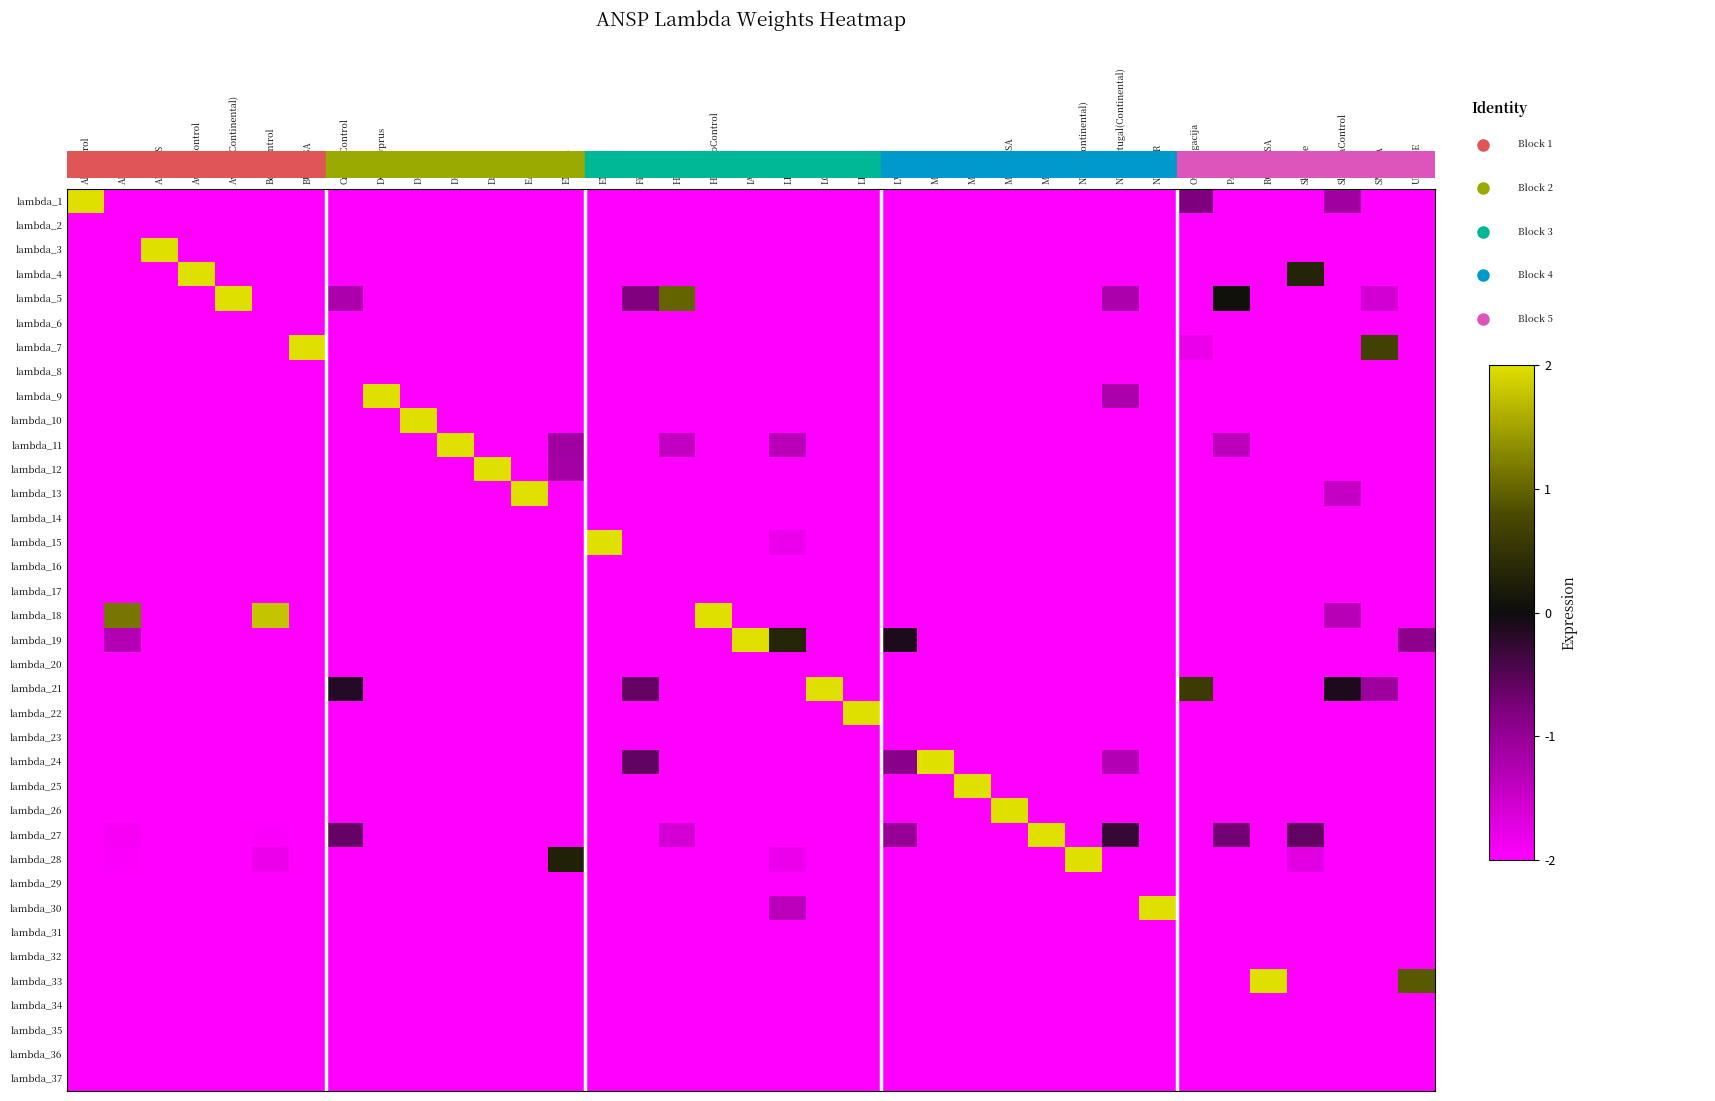

Reading left to right, what are all the values shown in this chart?

lambda_1: Albcontrol=1.0	ANSCR=0.0	ARMATS=0.0	AustroControl=0.0	Avinor(Continental)=0.0	Belgocontrol=0.0	BULATSA=0.0	CroatiaControl=0.0	DCACCyprus=0.0	DFS=0.0	DHMI=0.0	DSNA=0.0	EANS=0.0	ENAIRE=0.0	ENAV=0.0	Finavia=0.0	HCAA=0.0	HungaroControl=0.0	IAA=0.0	LFV=0.0	LGS=0.0	LPS=0.0	LVNL=0.0	MATS=0.0	M-NAV=0.0	MoldATSA=0.0	MUAC=0.0	NATS(Continental)=0.0	NAVPortugal(Continental)=0.0	NAVIAIR=0.0	Oronavigacija=0.3	PANSA=0.0	ROMATSA=0.0	Skyguide=0.0	SloveniaControl=0.2	SMATSA=0.0	UkSATSE=0.0
lambda_2: Albcontrol=0.0	ANSCR=0.0	ARMATS=0.0	AustroControl=0.0	Avinor(Continental)=0.0	Belgocontrol=0.0	BULATSA=0.0	CroatiaControl=0.0	DCACCyprus=0.0	DFS=0.0	DHMI=0.0	DSNA=0.0	EANS=0.0	ENAIRE=0.0	ENAV=0.0	Finavia=0.0	HCAA=0.0	HungaroControl=0.0	IAA=0.0	LFV=0.0	LGS=0.0	LPS=0.0	LVNL=0.0	MATS=0.0	M-NAV=0.0	MoldATSA=0.0	MUAC=0.0	NATS(Continental)=0.0	NAVPortugal(Continental)=0.0	NAVIAIR=0.0	Oronavigacija=0.0	PANSA=0.0	ROMATSA=0.0	Skyguide=0.0	SloveniaControl=0.0	SMATSA=0.0	UkSATSE=0.0
lambda_3: Albcontrol=0.0	ANSCR=0.0	ARMATS=1.0	AustroControl=0.0	Avinor(Continental)=0.0	Belgocontrol=0.0	BULATSA=0.0	CroatiaControl=0.0	DCACCyprus=0.0	DFS=0.0	DHMI=0.0	DSNA=0.0	EANS=0.0	ENAIRE=0.0	ENAV=0.0	Finavia=0.0	HCAA=0.0	HungaroControl=0.0	IAA=0.0	LFV=0.0	LGS=0.0	LPS=0.0	LVNL=0.0	MATS=0.0	M-NAV=0.0	MoldATSA=0.0	MUAC=0.0	NATS(Continental)=0.0	NAVPortugal(Continental)=0.0	NAVIAIR=0.0	Oronavigacija=0.0	PANSA=0.0	ROMATSA=0.0	Skyguide=0.0	SloveniaControl=0.0	SMATSA=0.0	UkSATSE=0.0
lambda_4: Albcontrol=0.0	ANSCR=0.0	ARMATS=0.0	AustroControl=1.0	Avinor(Continental)=0.0	Belgocontrol=0.0	BULATSA=0.0	CroatiaControl=0.0	DCACCyprus=0.0	DFS=0.0	DHMI=0.0	DSNA=0.0	EANS=0.0	ENAIRE=0.0	ENAV=0.0	Finavia=0.0	HCAA=0.0	HungaroControl=0.0	IAA=0.0	LFV=0.0	LGS=0.0	LPS=0.0	LVNL=0.0	MATS=0.0	M-NAV=0.0	MoldATSA=0.0	MUAC=0.0	NATS(Continental)=0.0	NAVPortugal(Continental)=0.0	NAVIAIR=0.0	Oronavigacija=0.0	PANSA=0.0	ROMATSA=0.0	Skyguide=0.6	SloveniaControl=0.0	SMATSA=0.0	UkSATSE=0.0
lambda_5: Albcontrol=0.0	ANSCR=0.0	ARMATS=0.0	AustroControl=0.0	Avinor(Continental)=1.0	Belgocontrol=0.0	BULATSA=0.0	CroatiaControl=0.2	DCACCyprus=0.0	DFS=0.0	DHMI=0.0	DSNA=0.0	EANS=0.0	ENAIRE=0.0	ENAV=0.0	Finavia=0.3	HCAA=0.8	HungaroControl=0.0	IAA=0.0	LFV=0.0	LGS=0.0	LPS=0.0	LVNL=0.0	MATS=0.0	M-NAV=0.0	MoldATSA=0.0	MUAC=0.0	NATS(Continental)=0.0	NAVPortugal(Continental)=0.2	NAVIAIR=0.0	Oronavigacija=0.0	PANSA=0.5	ROMATSA=0.0	Skyguide=0.0	SloveniaControl=0.0	SMATSA=0.1	UkSATSE=0.0
lambda_6: Albcontrol=0.0	ANSCR=0.0	ARMATS=0.0	AustroControl=0.0	Avinor(Continental)=0.0	Belgocontrol=0.0	BULATSA=0.0	CroatiaControl=0.0	DCACCyprus=0.0	DFS=0.0	DHMI=0.0	DSNA=0.0	EANS=0.0	ENAIRE=0.0	ENAV=0.0	Finavia=0.0	HCAA=0.0	HungaroControl=0.0	IAA=0.0	LFV=0.0	LGS=0.0	LPS=0.0	LVNL=0.0	MATS=0.0	M-NAV=0.0	MoldATSA=0.0	MUAC=0.0	NATS(Continental)=0.0	NAVPortugal(Continental)=0.0	NAVIAIR=0.0	Oronavigacija=0.0	PANSA=0.0	ROMATSA=0.0	Skyguide=0.0	SloveniaControl=0.0	SMATSA=0.0	UkSATSE=0.0
lambda_7: Albcontrol=0.0	ANSCR=0.0	ARMATS=0.0	AustroControl=0.0	Avinor(Continental)=0.0	Belgocontrol=0.0	BULATSA=1.0	CroatiaControl=0.0	DCACCyprus=0.0	DFS=0.0	DHMI=0.0	DSNA=0.0	EANS=0.0	ENAIRE=0.0	ENAV=0.0	Finavia=0.0	HCAA=0.0	HungaroControl=0.0	IAA=0.0	LFV=0.0	LGS=0.0	LPS=0.0	LVNL=0.0	MATS=0.0	M-NAV=0.0	MoldATSA=0.0	MUAC=0.0	NATS(Continental)=0.0	NAVPortugal(Continental)=0.0	NAVIAIR=0.0	Oronavigacija=0.0	PANSA=0.0	ROMATSA=0.0	Skyguide=0.0	SloveniaControl=0.0	SMATSA=0.7	UkSATSE=0.0
lambda_8: Albcontrol=0.0	ANSCR=0.0	ARMATS=0.0	AustroControl=0.0	Avinor(Continental)=0.0	Belgocontrol=0.0	BULATSA=0.0	CroatiaControl=0.0	DCACCyprus=0.0	DFS=0.0	DHMI=0.0	DSNA=0.0	EANS=0.0	ENAIRE=0.0	ENAV=0.0	Finavia=0.0	HCAA=0.0	HungaroControl=0.0	IAA=0.0	LFV=0.0	LGS=0.0	LPS=0.0	LVNL=0.0	MATS=0.0	M-NAV=0.0	MoldATSA=0.0	MUAC=0.0	NATS(Continental)=0.0	NAVPortugal(Continental)=0.0	NAVIAIR=0.0	Oronavigacija=0.0	PANSA=0.0	ROMATSA=0.0	Skyguide=0.0	SloveniaControl=0.0	SMATSA=0.0	UkSATSE=0.0
lambda_9: Albcontrol=0.0	ANSCR=0.0	ARMATS=0.0	AustroControl=0.0	Avinor(Continental)=0.0	Belgocontrol=0.0	BULATSA=0.0	CroatiaControl=0.0	DCACCyprus=1.0	DFS=0.0	DHMI=0.0	DSNA=0.0	EANS=0.0	ENAIRE=0.0	ENAV=0.0	Finavia=0.0	HCAA=0.0	HungaroControl=0.0	IAA=0.0	LFV=0.0	LGS=0.0	LPS=0.0	LVNL=0.0	MATS=0.0	M-NAV=0.0	MoldATSA=0.0	MUAC=0.0	NATS(Continental)=0.0	NAVPortugal(Continental)=0.2	NAVIAIR=0.0	Oronavigacija=0.0	PANSA=0.0	ROMATSA=0.0	Skyguide=0.0	SloveniaControl=0.0	SMATSA=0.0	UkSATSE=0.0
lambda_10: Albcontrol=0.0	ANSCR=0.0	ARMATS=0.0	AustroControl=0.0	Avinor(Continental)=0.0	Belgocontrol=0.0	BULATSA=0.0	CroatiaControl=0.0	DCACCyprus=0.0	DFS=1.0	DHMI=0.0	DSNA=0.0	EANS=0.0	ENAIRE=0.0	ENAV=0.0	Finavia=0.0	HCAA=0.0	HungaroControl=0.0	IAA=0.0	LFV=0.0	LGS=0.0	LPS=0.0	LVNL=0.0	MATS=0.0	M-NAV=0.0	MoldATSA=0.0	MUAC=0.0	NATS(Continental)=0.0	NAVPortugal(Continental)=0.0	NAVIAIR=0.0	Oronavigacija=0.0	PANSA=0.0	ROMATSA=0.0	Skyguide=0.0	SloveniaControl=0.0	SMATSA=0.0	UkSATSE=0.0
lambda_11: Albcontrol=0.0	ANSCR=0.0	ARMATS=0.0	AustroControl=0.0	Avinor(Continental)=0.0	Belgocontrol=0.0	BULATSA=0.0	CroatiaControl=0.0	DCACCyprus=0.0	DFS=0.0	DHMI=1.0	DSNA=0.0	EANS=0.0	ENAIRE=0.2	ENAV=0.0	Finavia=0.0	HCAA=0.1	HungaroControl=0.0	IAA=0.0	LFV=0.2	LGS=0.0	LPS=0.0	LVNL=0.0	MATS=0.0	M-NAV=0.0	MoldATSA=0.0	MUAC=0.0	NATS(Continental)=0.0	NAVPortugal(Continental)=0.0	NAVIAIR=0.0	Oronavigacija=0.0	PANSA=0.2	ROMATSA=0.0	Skyguide=0.0	SloveniaControl=0.0	SMATSA=0.0	UkSATSE=0.0
lambda_12: Albcontrol=0.0	ANSCR=0.0	ARMATS=0.0	AustroControl=0.0	Avinor(Continental)=0.0	Belgocontrol=0.0	BULATSA=0.0	CroatiaControl=0.0	DCACCyprus=0.0	DFS=0.0	DHMI=0.0	DSNA=1.0	EANS=0.0	ENAIRE=0.2	ENAV=0.0	Finavia=0.0	HCAA=0.0	HungaroControl=0.0	IAA=0.0	LFV=0.0	LGS=0.0	LPS=0.0	LVNL=0.0	MATS=0.0	M-NAV=0.0	MoldATSA=0.0	MUAC=0.0	NATS(Continental)=0.0	NAVPortugal(Continental)=0.0	NAVIAIR=0.0	Oronavigacija=0.0	PANSA=0.0	ROMATSA=0.0	Skyguide=0.0	SloveniaControl=0.0	SMATSA=0.0	UkSATSE=0.0
lambda_13: Albcontrol=0.0	ANSCR=0.0	ARMATS=0.0	AustroControl=0.0	Avinor(Continental)=0.0	Belgocontrol=0.0	BULATSA=0.0	CroatiaControl=0.0	DCACCyprus=0.0	DFS=0.0	DHMI=0.0	DSNA=0.0	EANS=1.0	ENAIRE=0.0	ENAV=0.0	Finavia=0.0	HCAA=0.0	HungaroControl=0.0	IAA=0.0	LFV=0.0	LGS=0.0	LPS=0.0	LVNL=0.0	MATS=0.0	M-NAV=0.0	MoldATSA=0.0	MUAC=0.0	NATS(Continental)=0.0	NAVPortugal(Continental)=0.0	NAVIAIR=0.0	Oronavigacija=0.0	PANSA=0.0	ROMATSA=0.0	Skyguide=0.0	SloveniaControl=0.1	SMATSA=0.0	UkSATSE=0.0
lambda_14: Albcontrol=0.0	ANSCR=0.0	ARMATS=0.0	AustroControl=0.0	Avinor(Continental)=0.0	Belgocontrol=0.0	BULATSA=0.0	CroatiaControl=0.0	DCACCyprus=0.0	DFS=0.0	DHMI=0.0	DSNA=0.0	EANS=0.0	ENAIRE=0.0	ENAV=0.0	Finavia=0.0	HCAA=0.0	HungaroControl=0.0	IAA=0.0	LFV=0.0	LGS=0.0	LPS=0.0	LVNL=0.0	MATS=0.0	M-NAV=0.0	MoldATSA=0.0	MUAC=0.0	NATS(Continental)=0.0	NAVPortugal(Continental)=0.0	NAVIAIR=0.0	Oronavigacija=0.0	PANSA=0.0	ROMATSA=0.0	Skyguide=0.0	SloveniaControl=0.0	SMATSA=0.0	UkSATSE=0.0
lambda_15: Albcontrol=0.0	ANSCR=0.0	ARMATS=0.0	AustroControl=0.0	Avinor(Continental)=0.0	Belgocontrol=0.0	BULATSA=0.0	CroatiaControl=0.0	DCACCyprus=0.0	DFS=0.0	DHMI=0.0	DSNA=0.0	EANS=0.0	ENAIRE=0.0	ENAV=1.0	Finavia=0.0	HCAA=0.0	HungaroControl=0.0	IAA=0.0	LFV=0.1	LGS=0.0	LPS=0.0	LVNL=0.0	MATS=0.0	M-NAV=0.0	MoldATSA=0.0	MUAC=0.0	NATS(Continental)=0.0	NAVPortugal(Continental)=0.0	NAVIAIR=0.0	Oronavigacija=0.0	PANSA=0.0	ROMATSA=0.0	Skyguide=0.0	SloveniaControl=0.0	SMATSA=0.0	UkSATSE=0.0
lambda_16: Albcontrol=0.0	ANSCR=0.0	ARMATS=0.0	AustroControl=0.0	Avinor(Continental)=0.0	Belgocontrol=0.0	BULATSA=0.0	CroatiaControl=0.0	DCACCyprus=0.0	DFS=0.0	DHMI=0.0	DSNA=0.0	EANS=0.0	ENAIRE=0.0	ENAV=0.0	Finavia=0.0	HCAA=0.0	HungaroControl=0.0	IAA=0.0	LFV=0.0	LGS=0.0	LPS=0.0	LVNL=0.0	MATS=0.0	M-NAV=0.0	MoldATSA=0.0	MUAC=0.0	NATS(Continental)=0.0	NAVPortugal(Continental)=0.0	NAVIAIR=0.0	Oronavigacija=0.0	PANSA=0.0	ROMATSA=0.0	Skyguide=0.0	SloveniaControl=0.0	SMATSA=0.0	UkSATSE=0.0
lambda_17: Albcontrol=0.0	ANSCR=0.0	ARMATS=0.0	AustroControl=0.0	Avinor(Continental)=0.0	Belgocontrol=0.0	BULATSA=0.0	CroatiaControl=0.0	DCACCyprus=0.0	DFS=0.0	DHMI=0.0	DSNA=0.0	EANS=0.0	ENAIRE=0.0	ENAV=0.0	Finavia=0.0	HCAA=0.0	HungaroControl=0.0	IAA=0.0	LFV=0.0	LGS=0.0	LPS=0.0	LVNL=0.0	MATS=0.0	M-NAV=0.0	MoldATSA=0.0	MUAC=0.0	NATS(Continental)=0.0	NAVPortugal(Continental)=0.0	NAVIAIR=0.0	Oronavigacija=0.0	PANSA=0.0	ROMATSA=0.0	Skyguide=0.0	SloveniaControl=0.0	SMATSA=0.0	UkSATSE=0.0
lambda_18: Albcontrol=0.0	ANSCR=0.8	ARMATS=0.0	AustroControl=0.0	Avinor(Continental)=0.0	Belgocontrol=0.9	BULATSA=0.0	CroatiaControl=0.0	DCACCyprus=0.0	DFS=0.0	DHMI=0.0	DSNA=0.0	EANS=0.0	ENAIRE=0.0	ENAV=0.0	Finavia=0.0	HCAA=0.0	HungaroControl=1.0	IAA=0.0	LFV=0.0	LGS=0.0	LPS=0.0	LVNL=0.0	MATS=0.0	M-NAV=0.0	MoldATSA=0.0	MUAC=0.0	NATS(Continental)=0.0	NAVPortugal(Continental)=0.0	NAVIAIR=0.0	Oronavigacija=0.0	PANSA=0.0	ROMATSA=0.0	Skyguide=0.0	SloveniaControl=0.2	SMATSA=0.0	UkSATSE=0.0
lambda_19: Albcontrol=0.0	ANSCR=0.2	ARMATS=0.0	AustroControl=0.0	Avinor(Continental)=0.0	Belgocontrol=0.0	BULATSA=0.0	CroatiaControl=0.0	DCACCyprus=0.0	DFS=0.0	DHMI=0.0	DSNA=0.0	EANS=0.0	ENAIRE=0.0	ENAV=0.0	Finavia=0.0	HCAA=0.0	HungaroControl=0.0	IAA=1.0	LFV=0.6	LGS=0.0	LPS=0.0	LVNL=0.5	MATS=0.0	M-NAV=0.0	MoldATSA=0.0	MUAC=0.0	NATS(Continental)=0.0	NAVPortugal(Continental)=0.0	NAVIAIR=0.0	Oronavigacija=0.0	PANSA=0.0	ROMATSA=0.0	Skyguide=0.0	SloveniaControl=0.0	SMATSA=0.0	UkSATSE=0.3
lambda_20: Albcontrol=0.0	ANSCR=0.0	ARMATS=0.0	AustroControl=0.0	Avinor(Continental)=0.0	Belgocontrol=0.0	BULATSA=0.0	CroatiaControl=0.0	DCACCyprus=0.0	DFS=0.0	DHMI=0.0	DSNA=0.0	EANS=0.0	ENAIRE=0.0	ENAV=0.0	Finavia=0.0	HCAA=0.0	HungaroControl=0.0	IAA=0.0	LFV=0.0	LGS=0.0	LPS=0.0	LVNL=0.0	MATS=0.0	M-NAV=0.0	MoldATSA=0.0	MUAC=0.0	NATS(Continental)=0.0	NAVPortugal(Continental)=0.0	NAVIAIR=0.0	Oronavigacija=0.0	PANSA=0.0	ROMATSA=0.0	Skyguide=0.0	SloveniaControl=0.0	SMATSA=0.0	UkSATSE=0.0
lambda_21: Albcontrol=0.0	ANSCR=0.0	ARMATS=0.0	AustroControl=0.0	Avinor(Continental)=0.0	Belgocontrol=0.0	BULATSA=0.0	CroatiaControl=0.5	DCACCyprus=0.0	DFS=0.0	DHMI=0.0	DSNA=0.0	EANS=0.0	ENAIRE=0.0	ENAV=0.0	Finavia=0.4	HCAA=0.0	HungaroControl=0.0	IAA=0.0	LFV=0.0	LGS=1.0	LPS=0.0	LVNL=0.0	MATS=0.0	M-NAV=0.0	MoldATSA=0.0	MUAC=0.0	NATS(Continental)=0.0	NAVPortugal(Continental)=0.0	NAVIAIR=0.0	Oronavigacija=0.6	PANSA=0.0	ROMATSA=0.0	Skyguide=0.0	SloveniaControl=0.5	SMATSA=0.2	UkSATSE=0.0
lambda_22: Albcontrol=0.0	ANSCR=0.0	ARMATS=0.0	AustroControl=0.0	Avinor(Continental)=0.0	Belgocontrol=0.0	BULATSA=0.0	CroatiaControl=0.0	DCACCyprus=0.0	DFS=0.0	DHMI=0.0	DSNA=0.0	EANS=0.0	ENAIRE=0.0	ENAV=0.0	Finavia=0.0	HCAA=0.0	HungaroControl=0.0	IAA=0.0	LFV=0.0	LGS=0.0	LPS=1.0	LVNL=0.0	MATS=0.0	M-NAV=0.0	MoldATSA=0.0	MUAC=0.0	NATS(Continental)=0.0	NAVPortugal(Continental)=0.0	NAVIAIR=0.0	Oronavigacija=0.0	PANSA=0.0	ROMATSA=0.0	Skyguide=0.0	SloveniaControl=0.0	SMATSA=0.0	UkSATSE=0.0
lambda_23: Albcontrol=0.0	ANSCR=0.0	ARMATS=0.0	AustroControl=0.0	Avinor(Continental)=0.0	Belgocontrol=0.0	BULATSA=0.0	CroatiaControl=0.0	DCACCyprus=0.0	DFS=0.0	DHMI=0.0	DSNA=0.0	EANS=0.0	ENAIRE=0.0	ENAV=0.0	Finavia=0.0	HCAA=0.0	HungaroControl=0.0	IAA=0.0	LFV=0.0	LGS=0.0	LPS=0.0	LVNL=0.0	MATS=0.0	M-NAV=0.0	MoldATSA=0.0	MUAC=0.0	NATS(Continental)=0.0	NAVPortugal(Continental)=0.0	NAVIAIR=0.0	Oronavigacija=0.0	PANSA=0.0	ROMATSA=0.0	Skyguide=0.0	SloveniaControl=0.0	SMATSA=0.0	UkSATSE=0.0
lambda_24: Albcontrol=0.0	ANSCR=0.0	ARMATS=0.0	AustroControl=0.0	Avinor(Continental)=0.0	Belgocontrol=0.0	BULATSA=0.0	CroatiaControl=0.0	DCACCyprus=0.0	DFS=0.0	DHMI=0.0	DSNA=0.0	EANS=0.0	ENAIRE=0.0	ENAV=0.0	Finavia=0.4	HCAA=0.0	HungaroControl=0.0	IAA=0.0	LFV=0.0	LGS=0.0	LPS=0.0	LVNL=0.3	MATS=1.0	M-NAV=0.0	MoldATSA=0.0	MUAC=0.0	NATS(Continental)=0.0	NAVPortugal(Continental)=0.2	NAVIAIR=0.0	Oronavigacija=0.0	PANSA=0.0	ROMATSA=0.0	Skyguide=0.0	SloveniaControl=0.0	SMATSA=0.0	UkSATSE=0.0
lambda_25: Albcontrol=0.0	ANSCR=0.0	ARMATS=0.0	AustroControl=0.0	Avinor(Continental)=0.0	Belgocontrol=0.0	BULATSA=0.0	CroatiaControl=0.0	DCACCyprus=0.0	DFS=0.0	DHMI=0.0	DSNA=0.0	EANS=0.0	ENAIRE=0.0	ENAV=0.0	Finavia=0.0	HCAA=0.0	HungaroControl=0.0	IAA=0.0	LFV=0.0	LGS=0.0	LPS=0.0	LVNL=0.0	MATS=0.0	M-NAV=1.0	MoldATSA=0.0	MUAC=0.0	NATS(Continental)=0.0	NAVPortugal(Continental)=0.0	NAVIAIR=0.0	Oronavigacija=0.0	PANSA=0.0	ROMATSA=0.0	Skyguide=0.0	SloveniaControl=0.0	SMATSA=0.0	UkSATSE=0.0
lambda_26: Albcontrol=0.0	ANSCR=0.0	ARMATS=0.0	AustroControl=0.0	Avinor(Continental)=0.0	Belgocontrol=0.0	BULATSA=0.0	CroatiaControl=0.0	DCACCyprus=0.0	DFS=0.0	DHMI=0.0	DSNA=0.0	EANS=0.0	ENAIRE=0.0	ENAV=0.0	Finavia=0.0	HCAA=0.0	HungaroControl=0.0	IAA=0.0	LFV=0.0	LGS=0.0	LPS=0.0	LVNL=0.0	MATS=0.0	M-NAV=0.0	MoldATSA=1.0	MUAC=0.0	NATS(Continental)=0.0	NAVPortugal(Continental)=0.0	NAVIAIR=0.0	Oronavigacija=0.0	PANSA=0.0	ROMATSA=0.0	Skyguide=0.0	SloveniaControl=0.0	SMATSA=0.0	UkSATSE=0.0
lambda_27: Albcontrol=0.0	ANSCR=0.0	ARMATS=0.0	AustroControl=0.0	Avinor(Continental)=0.0	Belgocontrol=0.0	BULATSA=0.0	CroatiaControl=0.3	DCACCyprus=0.0	DFS=0.0	DHMI=0.0	DSNA=0.0	EANS=0.0	ENAIRE=0.0	ENAV=0.0	Finavia=0.0	HCAA=0.1	HungaroControl=0.0	IAA=0.0	LFV=0.0	LGS=0.0	LPS=0.0	LVNL=0.2	MATS=0.0	M-NAV=0.0	MoldATSA=0.0	MUAC=1.0	NATS(Continental)=0.0	NAVPortugal(Continental)=0.4	NAVIAIR=0.0	Oronavigacija=0.0	PANSA=0.3	ROMATSA=0.0	Skyguide=0.4	SloveniaControl=0.0	SMATSA=0.0	UkSATSE=0.0
lambda_28: Albcontrol=0.0	ANSCR=0.0	ARMATS=0.0	AustroControl=0.0	Avinor(Continental)=0.0	Belgocontrol=0.0	BULATSA=0.0	CroatiaControl=0.0	DCACCyprus=0.0	DFS=0.0	DHMI=0.0	DSNA=0.0	EANS=0.0	ENAIRE=0.6	ENAV=0.0	Finavia=0.0	HCAA=0.0	HungaroControl=0.0	IAA=0.0	LFV=0.0	LGS=0.0	LPS=0.0	LVNL=0.0	MATS=0.0	M-NAV=0.0	MoldATSA=0.0	MUAC=0.0	NATS(Continental)=1.0	NAVPortugal(Continental)=0.0	NAVIAIR=0.0	Oronavigacija=0.0	PANSA=0.0	ROMATSA=0.0	Skyguide=0.1	SloveniaControl=0.0	SMATSA=0.0	UkSATSE=0.0
lambda_29: Albcontrol=0.0	ANSCR=0.0	ARMATS=0.0	AustroControl=0.0	Avinor(Continental)=0.0	Belgocontrol=0.0	BULATSA=0.0	CroatiaControl=0.0	DCACCyprus=0.0	DFS=0.0	DHMI=0.0	DSNA=0.0	EANS=0.0	ENAIRE=0.0	ENAV=0.0	Finavia=0.0	HCAA=0.0	HungaroControl=0.0	IAA=0.0	LFV=0.0	LGS=0.0	LPS=0.0	LVNL=0.0	MATS=0.0	M-NAV=0.0	MoldATSA=0.0	MUAC=0.0	NATS(Continental)=0.0	NAVPortugal(Continental)=0.0	NAVIAIR=0.0	Oronavigacija=0.0	PANSA=0.0	ROMATSA=0.0	Skyguide=0.0	SloveniaControl=0.0	SMATSA=0.0	UkSATSE=0.0
lambda_30: Albcontrol=0.0	ANSCR=0.0	ARMATS=0.0	AustroControl=0.0	Avinor(Continental)=0.0	Belgocontrol=0.0	BULATSA=0.0	CroatiaControl=0.0	DCACCyprus=0.0	DFS=0.0	DHMI=0.0	DSNA=0.0	EANS=0.0	ENAIRE=0.0	ENAV=0.0	Finavia=0.0	HCAA=0.0	HungaroControl=0.0	IAA=0.0	LFV=0.2	LGS=0.0	LPS=0.0	LVNL=0.0	MATS=0.0	M-NAV=0.0	MoldATSA=0.0	MUAC=0.0	NATS(Continental)=0.0	NAVPortugal(Continental)=0.0	NAVIAIR=1.0	Oronavigacija=0.0	PANSA=0.0	ROMATSA=0.0	Skyguide=0.0	SloveniaControl=0.0	SMATSA=0.0	UkSATSE=0.0
lambda_31: Albcontrol=0.0	ANSCR=0.0	ARMATS=0.0	AustroControl=0.0	Avinor(Continental)=0.0	Belgocontrol=0.0	BULATSA=0.0	CroatiaControl=0.0	DCACCyprus=0.0	DFS=0.0	DHMI=0.0	DSNA=0.0	EANS=0.0	ENAIRE=0.0	ENAV=0.0	Finavia=0.0	HCAA=0.0	HungaroControl=0.0	IAA=0.0	LFV=0.0	LGS=0.0	LPS=0.0	LVNL=0.0	MATS=0.0	M-NAV=0.0	MoldATSA=0.0	MUAC=0.0	NATS(Continental)=0.0	NAVPortugal(Continental)=0.0	NAVIAIR=0.0	Oronavigacija=0.0	PANSA=0.0	ROMATSA=0.0	Skyguide=0.0	SloveniaControl=0.0	SMATSA=0.0	UkSATSE=0.0
lambda_32: Albcontrol=0.0	ANSCR=0.0	ARMATS=0.0	AustroControl=0.0	Avinor(Continental)=0.0	Belgocontrol=0.0	BULATSA=0.0	CroatiaControl=0.0	DCACCyprus=0.0	DFS=0.0	DHMI=0.0	DSNA=0.0	EANS=0.0	ENAIRE=0.0	ENAV=0.0	Finavia=0.0	HCAA=0.0	HungaroControl=0.0	IAA=0.0	LFV=0.0	LGS=0.0	LPS=0.0	LVNL=0.0	MATS=0.0	M-NAV=0.0	MoldATSA=0.0	MUAC=0.0	NATS(Continental)=0.0	NAVPortugal(Continental)=0.0	NAVIAIR=0.0	Oronavigacija=0.0	PANSA=0.0	ROMATSA=0.0	Skyguide=0.0	SloveniaControl=0.0	SMATSA=0.0	UkSATSE=0.0
lambda_33: Albcontrol=0.0	ANSCR=0.0	ARMATS=0.0	AustroControl=0.0	Avinor(Continental)=0.0	Belgocontrol=0.0	BULATSA=0.0	CroatiaControl=0.0	DCACCyprus=0.0	DFS=0.0	DHMI=0.0	DSNA=0.0	EANS=0.0	ENAIRE=0.0	ENAV=0.0	Finavia=0.0	HCAA=0.0	HungaroControl=0.0	IAA=0.0	LFV=0.0	LGS=0.0	LPS=0.0	LVNL=0.0	MATS=0.0	M-NAV=0.0	MoldATSA=0.0	MUAC=0.0	NATS(Continental)=0.0	NAVPortugal(Continental)=0.0	NAVIAIR=0.0	Oronavigacija=0.0	PANSA=0.0	ROMATSA=1.0	Skyguide=0.0	SloveniaControl=0.0	SMATSA=0.0	UkSATSE=0.7
lambda_34: Albcontrol=0.0	ANSCR=0.0	ARMATS=0.0	AustroControl=0.0	Avinor(Continental)=0.0	Belgocontrol=0.0	BULATSA=0.0	CroatiaControl=0.0	DCACCyprus=0.0	DFS=0.0	DHMI=0.0	DSNA=0.0	EANS=0.0	ENAIRE=0.0	ENAV=0.0	Finavia=0.0	HCAA=0.0	HungaroControl=0.0	IAA=0.0	LFV=0.0	LGS=0.0	LPS=0.0	LVNL=0.0	MATS=0.0	M-NAV=0.0	MoldATSA=0.0	MUAC=0.0	NATS(Continental)=0.0	NAVPortugal(Continental)=0.0	NAVIAIR=0.0	Oronavigacija=0.0	PANSA=0.0	ROMATSA=0.0	Skyguide=0.0	SloveniaControl=0.0	SMATSA=0.0	UkSATSE=0.0
lambda_35: Albcontrol=0.0	ANSCR=0.0	ARMATS=0.0	AustroControl=0.0	Avinor(Continental)=0.0	Belgocontrol=0.0	BULATSA=0.0	CroatiaControl=0.0	DCACCyprus=0.0	DFS=0.0	DHMI=0.0	DSNA=0.0	EANS=0.0	ENAIRE=0.0	ENAV=0.0	Finavia=0.0	HCAA=0.0	HungaroControl=0.0	IAA=0.0	LFV=0.0	LGS=0.0	LPS=0.0	LVNL=0.0	MATS=0.0	M-NAV=0.0	MoldATSA=0.0	MUAC=0.0	NATS(Continental)=0.0	NAVPortugal(Continental)=0.0	NAVIAIR=0.0	Oronavigacija=0.0	PANSA=0.0	ROMATSA=0.0	Skyguide=0.0	SloveniaControl=0.0	SMATSA=0.0	UkSATSE=0.0
lambda_36: Albcontrol=0.0	ANSCR=0.0	ARMATS=0.0	AustroControl=0.0	Avinor(Continental)=0.0	Belgocontrol=0.0	BULATSA=0.0	CroatiaControl=0.0	DCACCyprus=0.0	DFS=0.0	DHMI=0.0	DSNA=0.0	EANS=0.0	ENAIRE=0.0	ENAV=0.0	Finavia=0.0	HCAA=0.0	HungaroControl=0.0	IAA=0.0	LFV=0.0	LGS=0.0	LPS=0.0	LVNL=0.0	MATS=0.0	M-NAV=0.0	MoldATSA=0.0	MUAC=0.0	NATS(Continental)=0.0	NAVPortugal(Continental)=0.0	NAVIAIR=0.0	Oronavigacija=0.0	PANSA=0.0	ROMATSA=0.0	Skyguide=0.0	SloveniaControl=0.0	SMATSA=0.0	UkSATSE=0.0
lambda_37: Albcontrol=0.0	ANSCR=0.0	ARMATS=0.0	AustroControl=0.0	Avinor(Continental)=0.0	Belgocontrol=0.0	BULATSA=0.0	CroatiaControl=0.0	DCACCyprus=0.0	DFS=0.0	DHMI=0.0	DSNA=0.0	EANS=0.0	ENAIRE=0.0	ENAV=0.0	Finavia=0.0	HCAA=0.0	HungaroControl=0.0	IAA=0.0	LFV=0.0	LGS=0.0	LPS=0.0	LVNL=0.0	MATS=0.0	M-NAV=0.0	MoldATSA=0.0	MUAC=0.0	NATS(Continental)=0.0	NAVPortugal(Continental)=0.0	NAVIAIR=0.0	Oronavigacija=0.0	PANSA=0.0	ROMATSA=0.0	Skyguide=0.0	SloveniaControl=0.0	SMATSA=0.0	UkSATSE=0.0